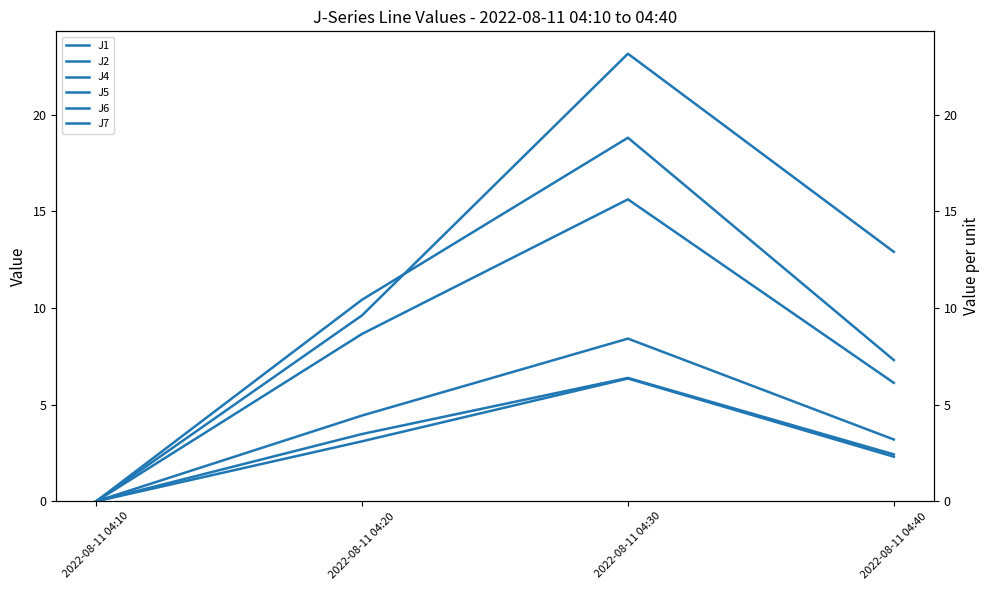

The J6 series shows 2.3 at 2022-08-11 04:40. True or false?

True